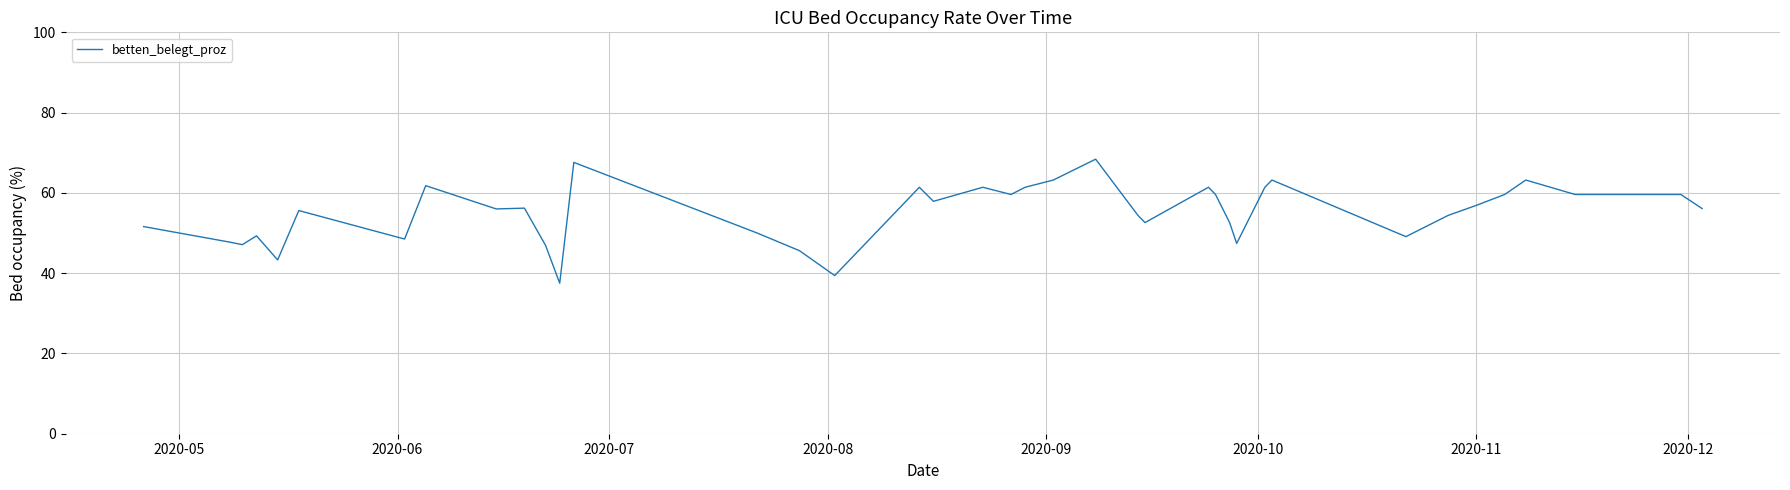

What is the maximum value shown in the chart?

68.4